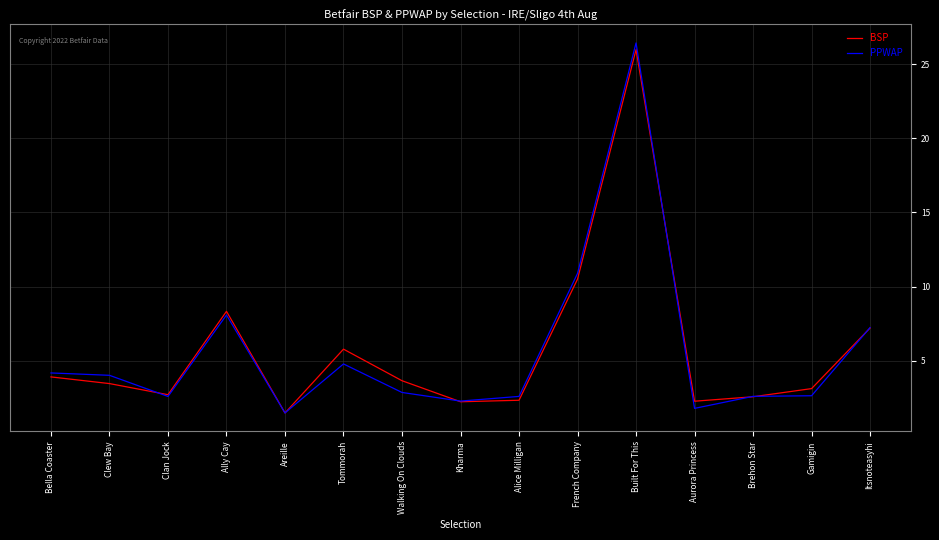

The PPWAP series shows 0.6 at Alice Milligan. True or false?

False